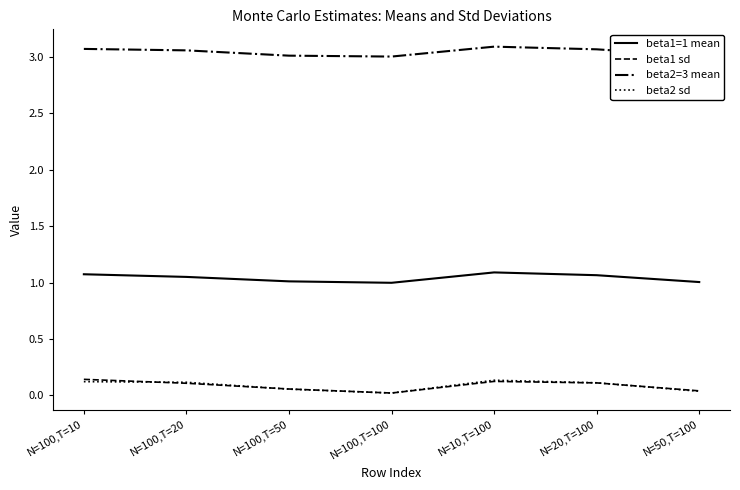

What is the minimum value for beta1=1 mean?

1.0